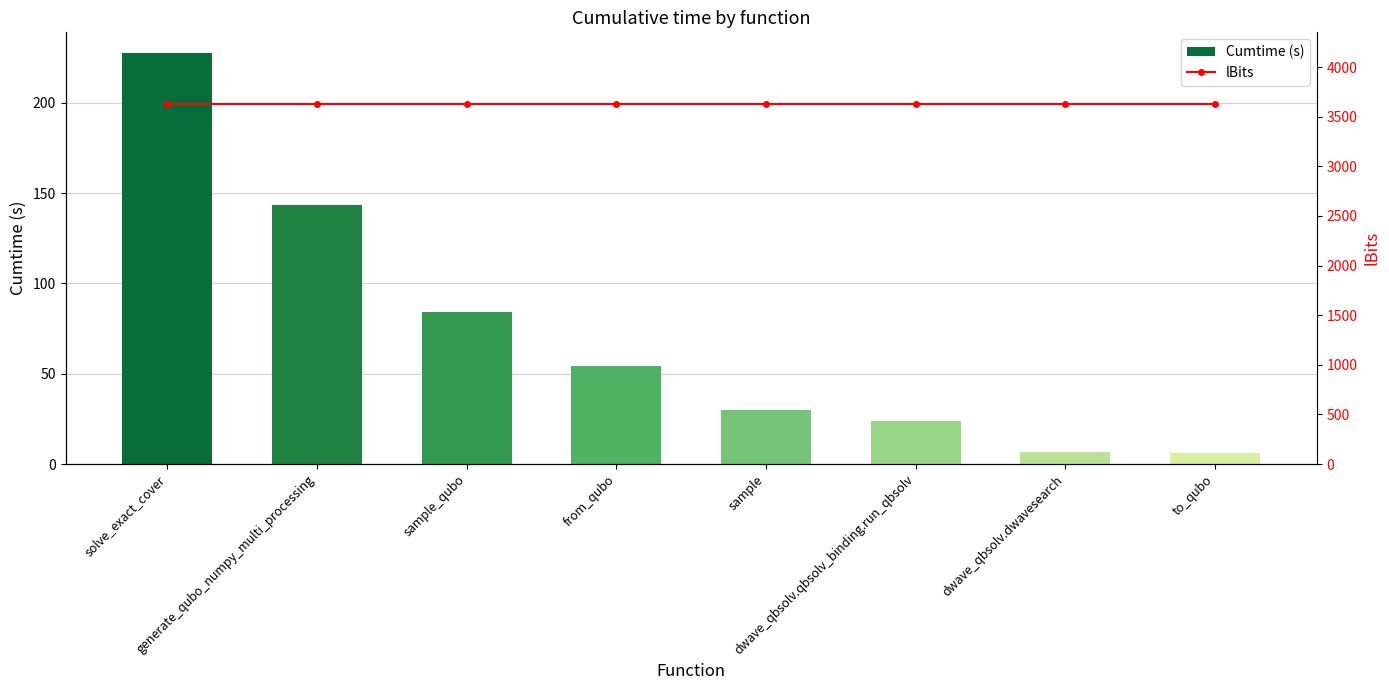

How many data points in Cumtime (s) are less than 54?

4